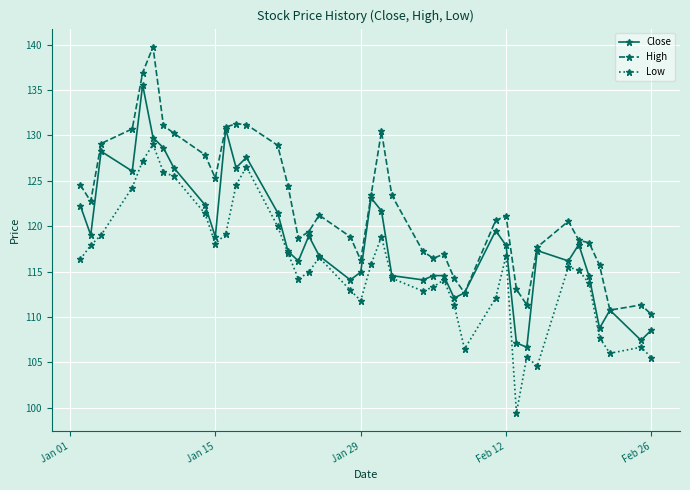

How many lines are shown in the chart?

3